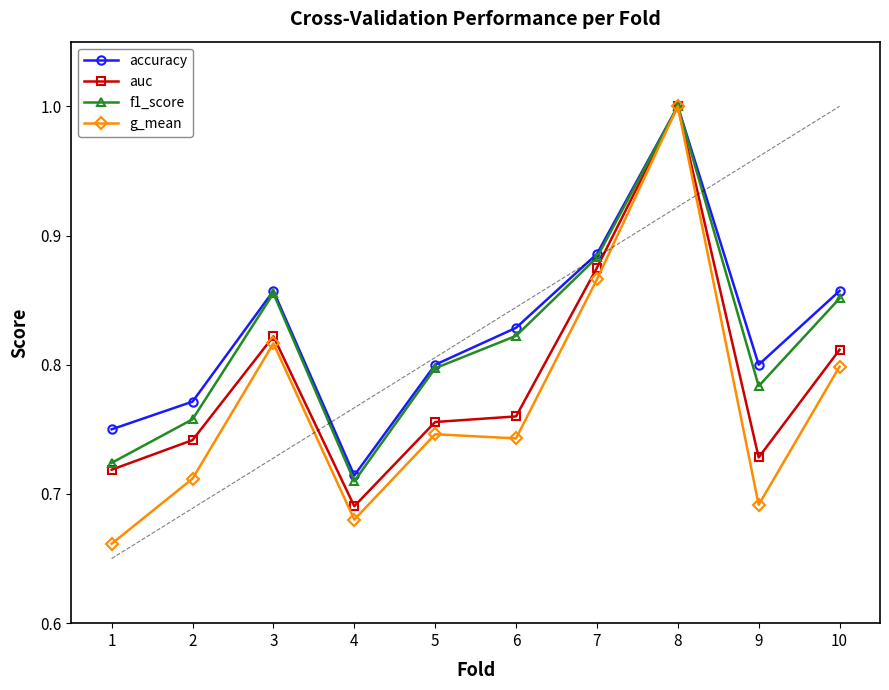

What are all the series names shown in the legend?

accuracy, auc, f1_score, g_mean